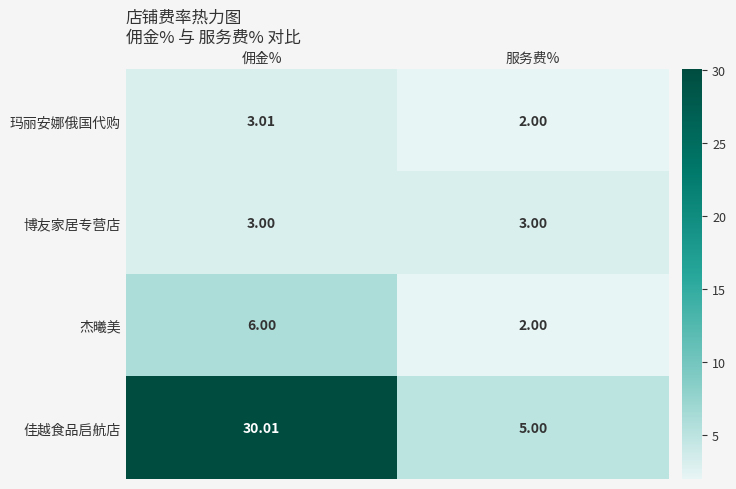

At which label does 杰曦美 reach its peak?

佣金%